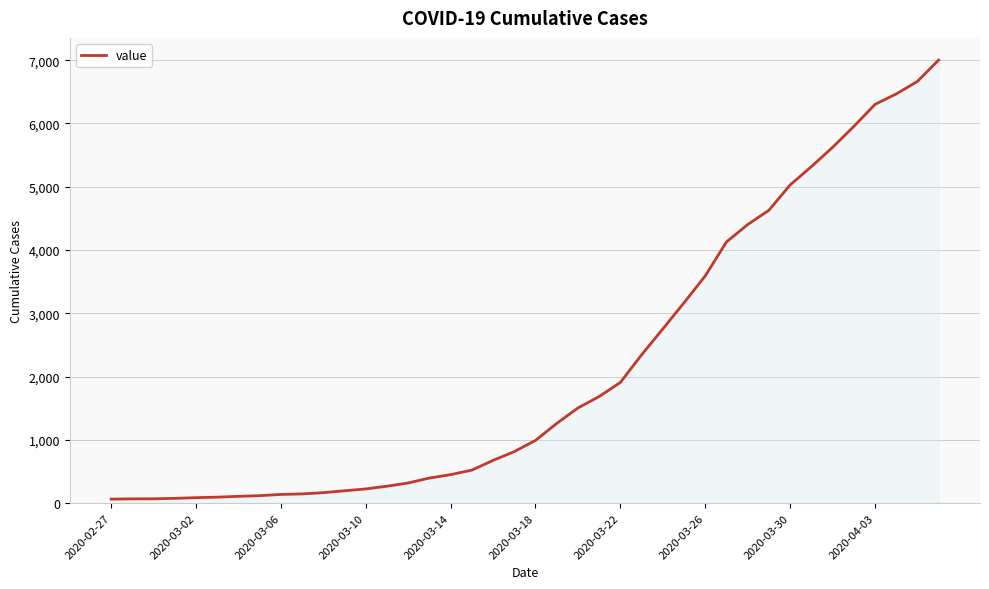

What is the maximum value shown in the chart?

7002